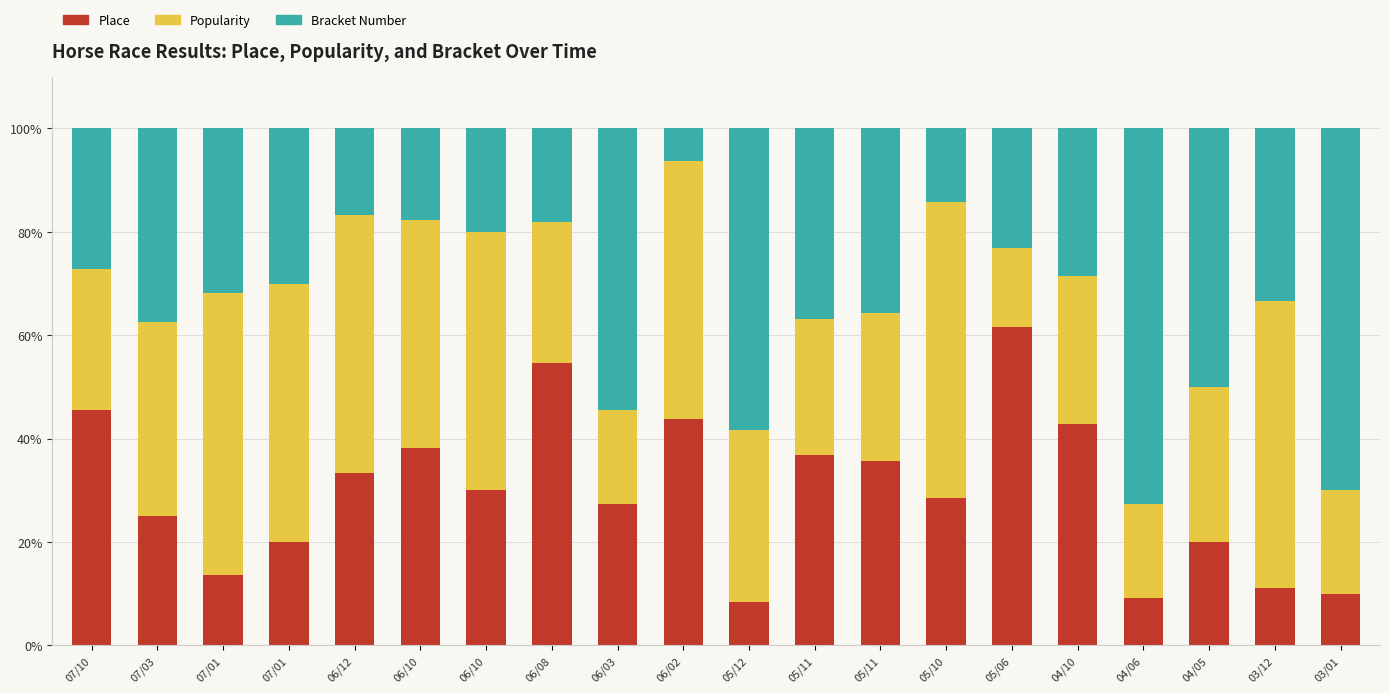

Does the chart contain any negative values?

No